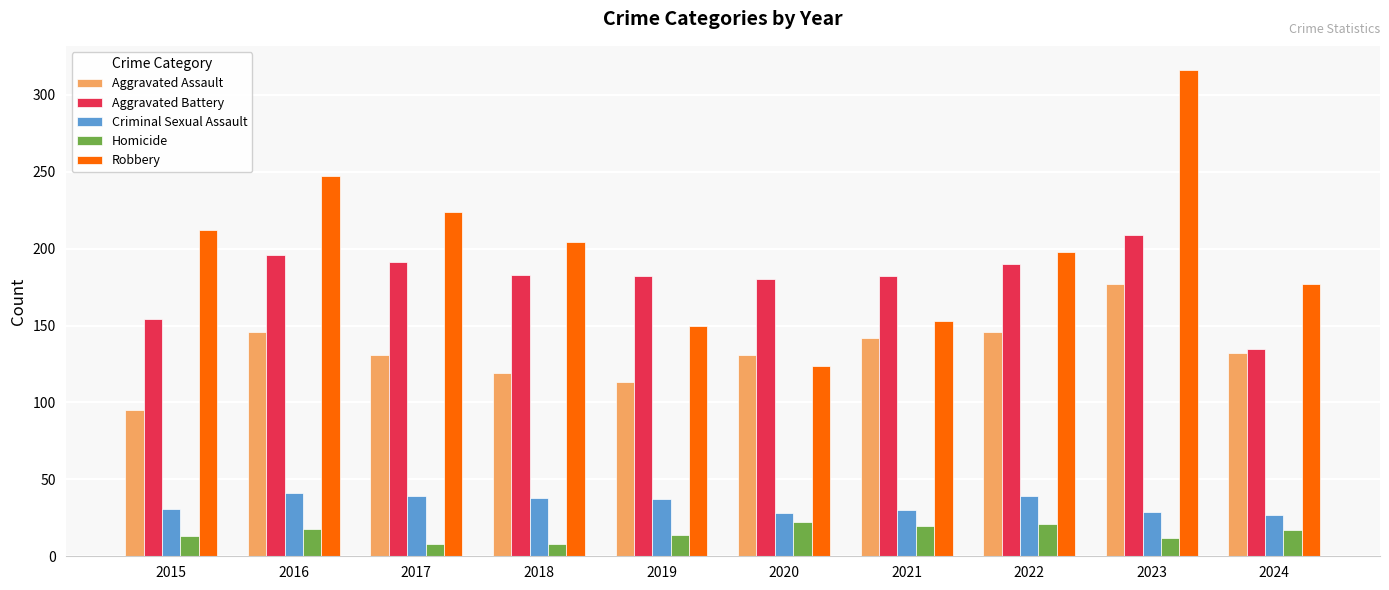

What is the difference between the Aggravated Battery values at 2018 and 2019?

1